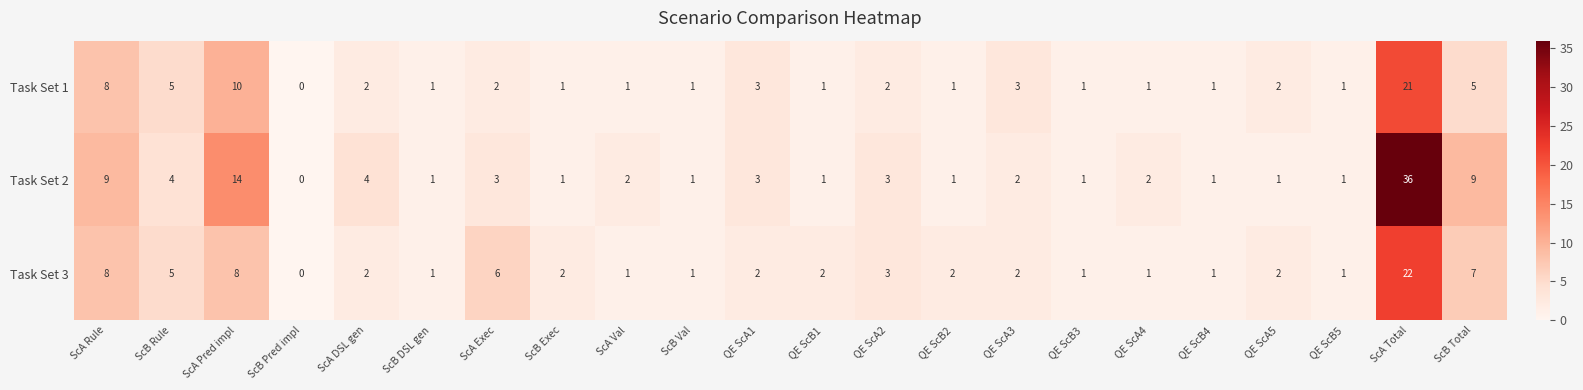

At how many categories does at least one series exceed 23?

1